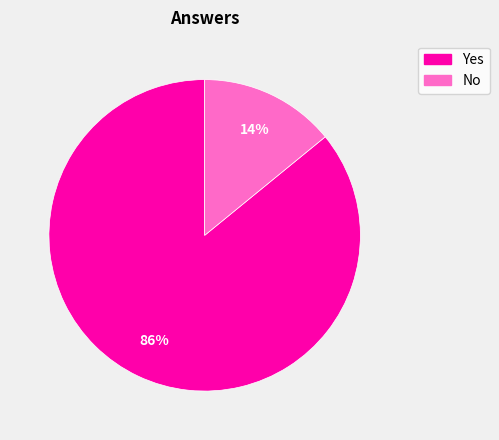

Which has a higher value, Yes or No?

Yes